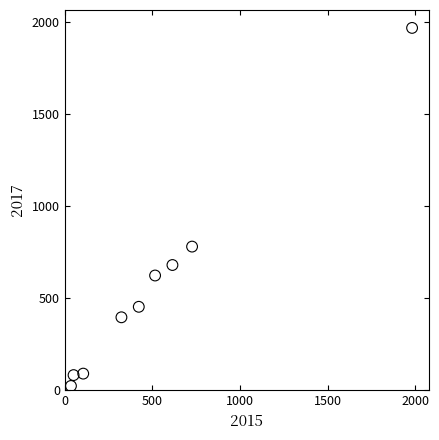

What is the range of Y values (max minus min)?

1945